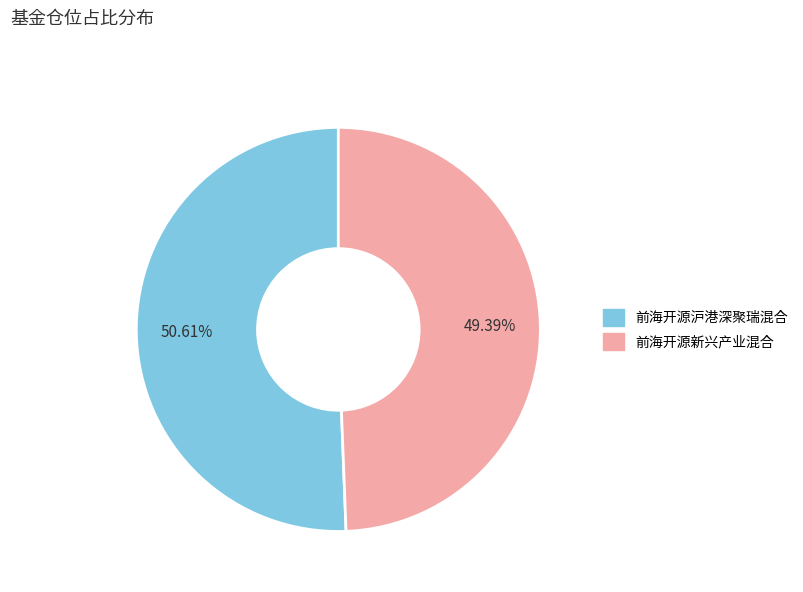

True or false: 前海开源新兴产业混合 accounts for 63% of the total.

False